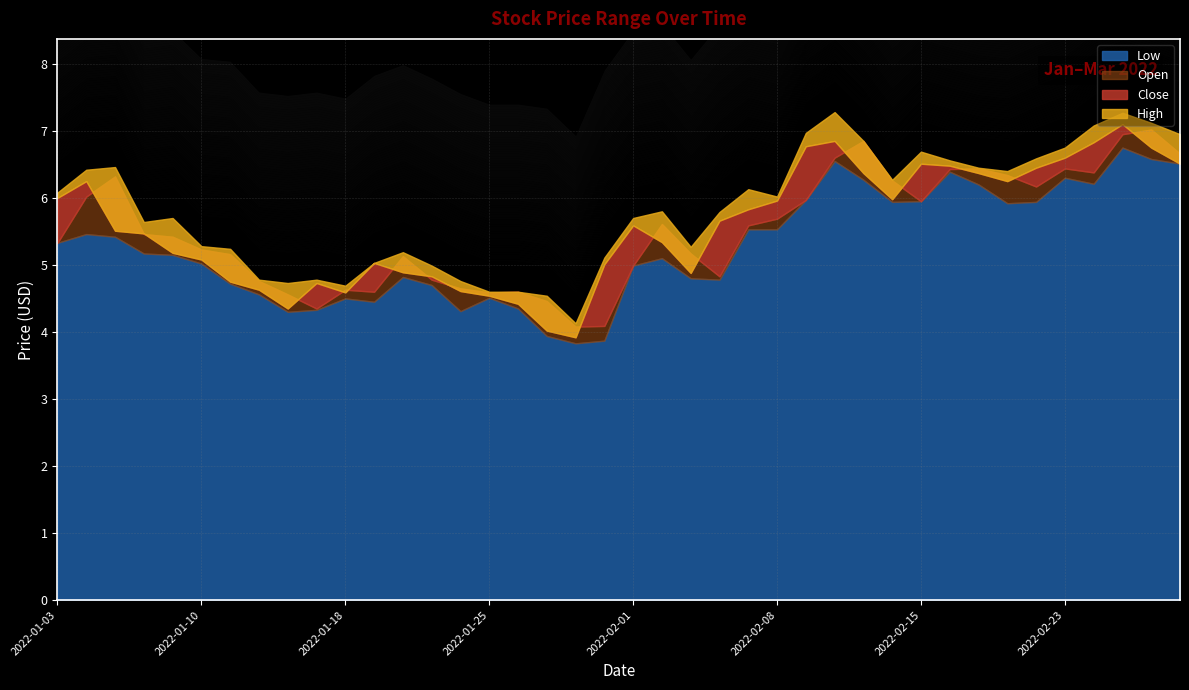

Rank the categories by Low value from highest to lowest.

2022-02-25, 2022-02-28, 2022-02-10, 2022-03-01, 2022-02-16, 2022-02-23, 2022-02-11, 2022-02-24, 2022-02-17, 2022-02-09, 2022-02-15, 2022-02-14, 2022-02-22, 2022-02-18, 2022-02-07, 2022-02-08, 2022-01-04, 2022-01-05, 2022-01-03, 2022-01-06, 2022-01-07, 2022-02-02, 2022-01-10, 2022-02-01, 2022-01-20, 2022-02-03, 2022-02-04, 2022-01-11, 2022-01-21, 2022-01-12, 2022-01-25, 2022-01-18, 2022-01-19, 2022-01-26, 2022-01-14, 2022-01-24, 2022-01-13, 2022-01-27, 2022-01-31, 2022-01-28